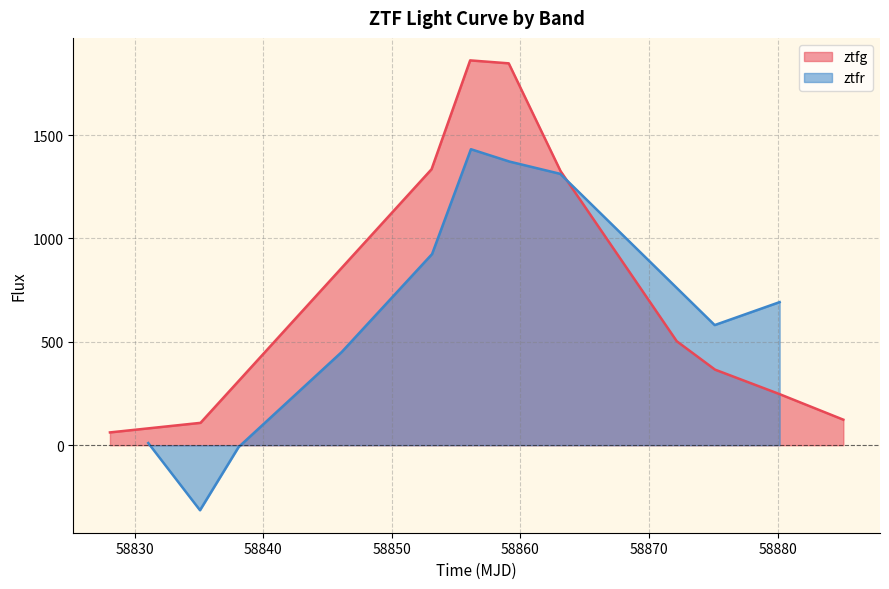

What is the maximum value for ztfr?

1431.4